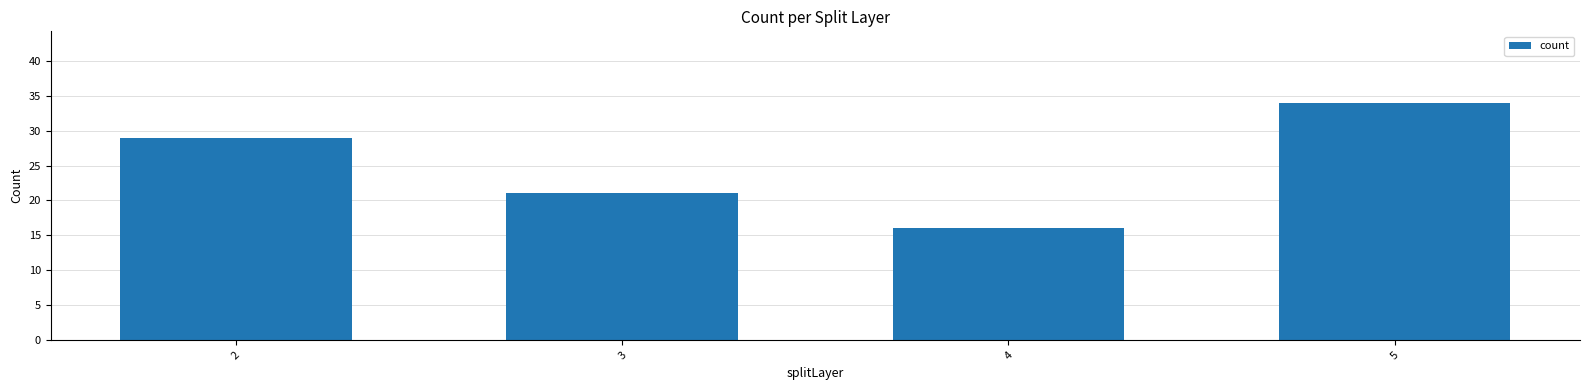

Count the number of data series in this chart.

1